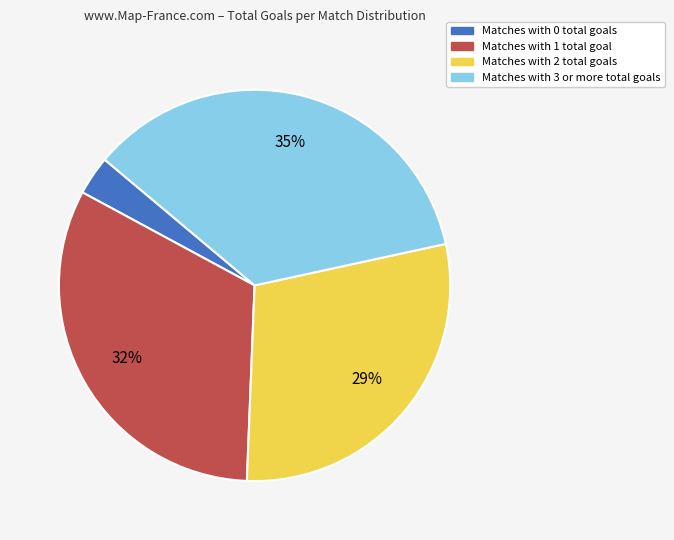

Is it true that Matches with 2 total goals is 29% of the pie?

True